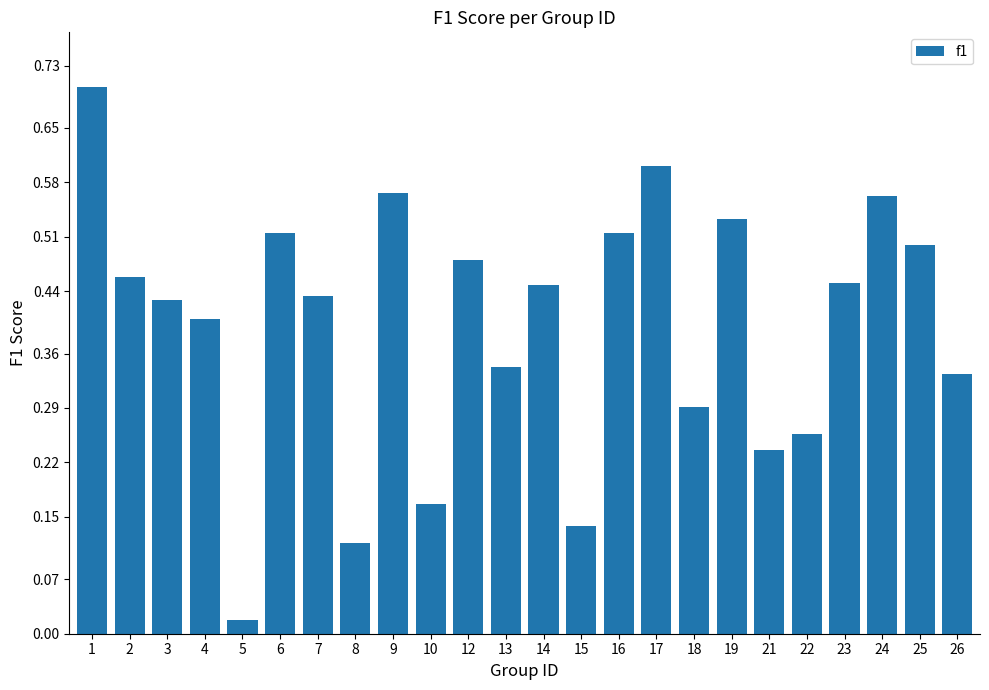

Where is the data nearest to the value 0?

5